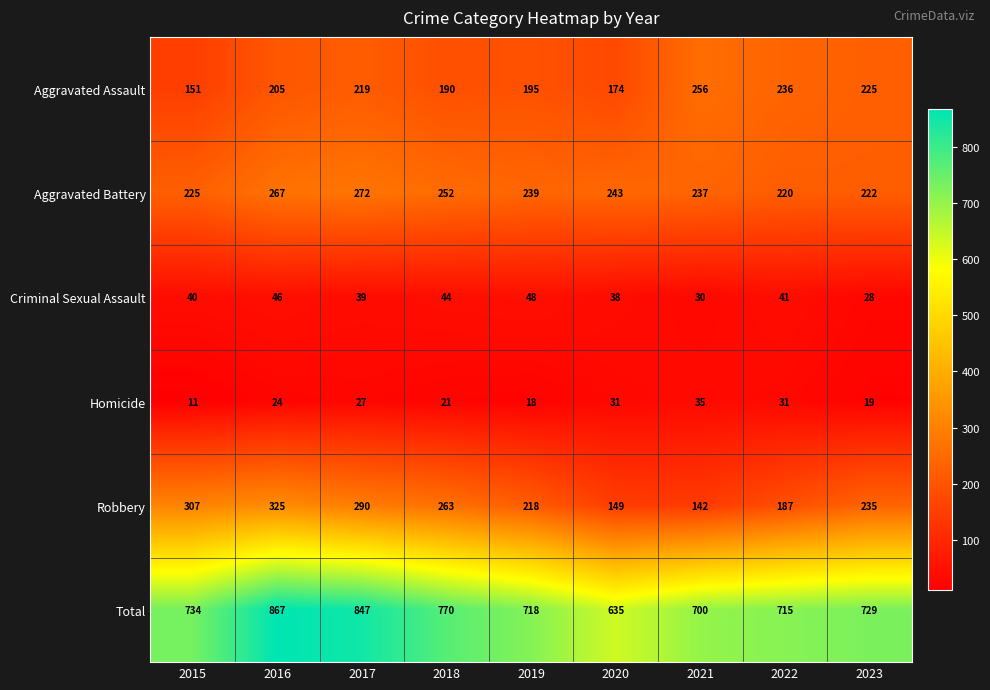

How many series are shown in this chart?

6